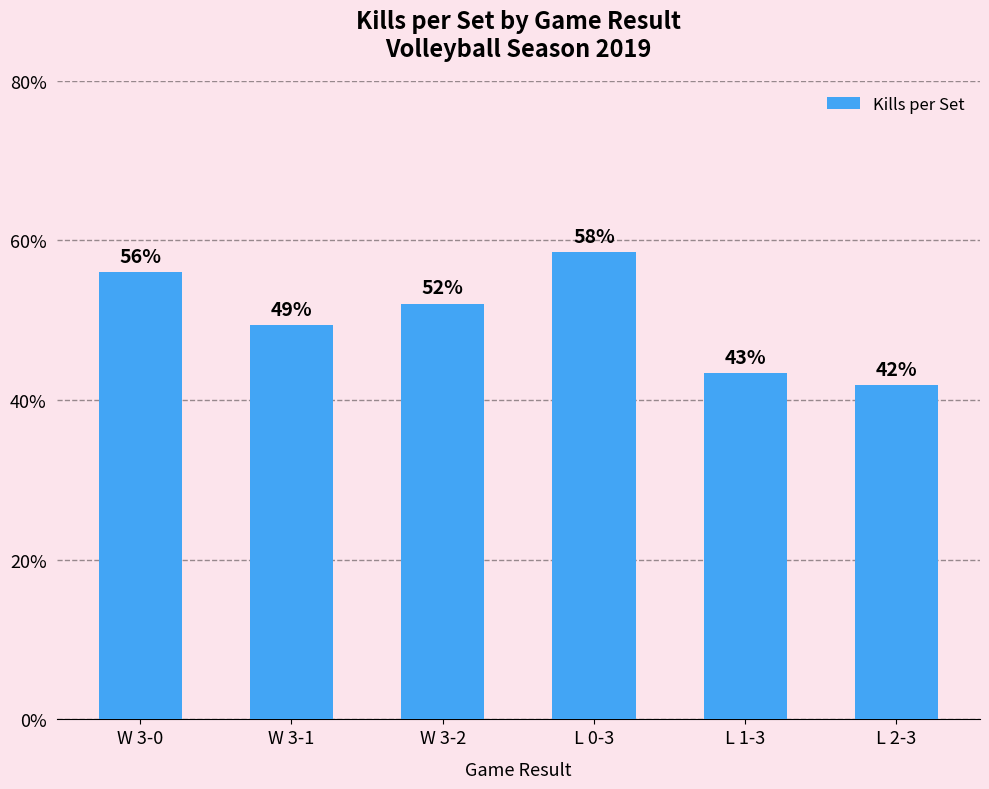

What is the value of the 4th bar from the left?

0.6